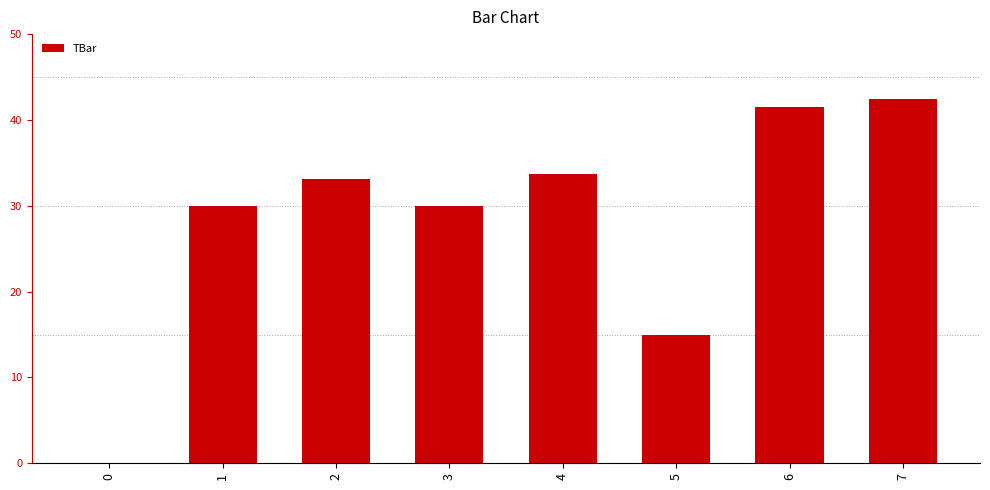

Is it true that the value at 3 is 30.0?

True